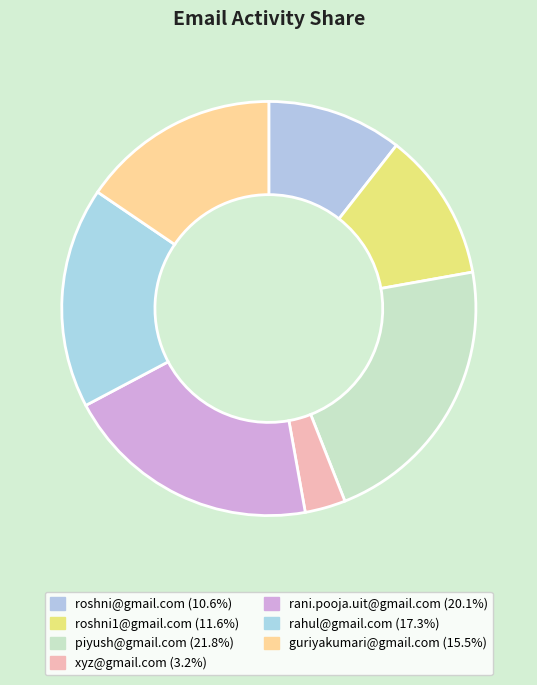

How many segments does this pie chart have?

7